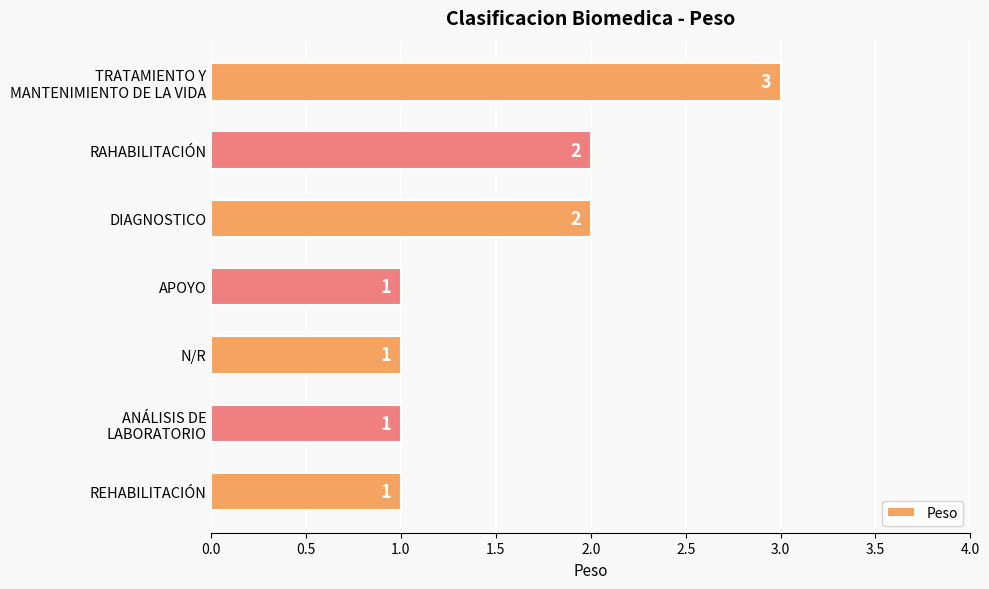

What is the ratio of the value at N/R to the value at DIAGNOSTICO?

0.5